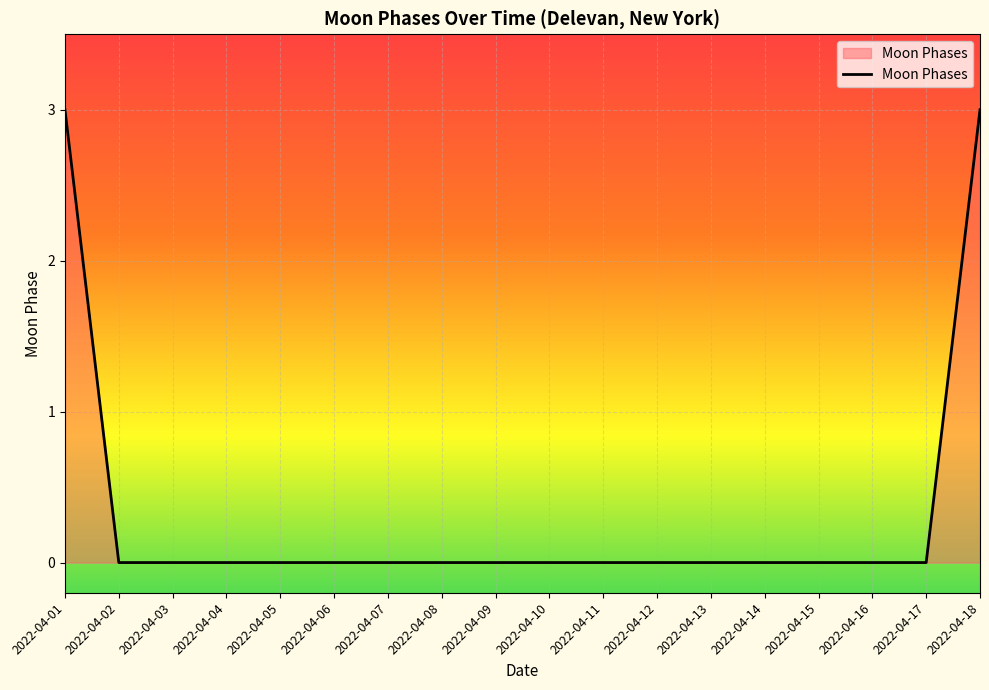

Reading left to right, what are all the values shown in this chart?

3	0	0	0	0	0	0	0	0	0	0	0	0	0	0	0	0	3